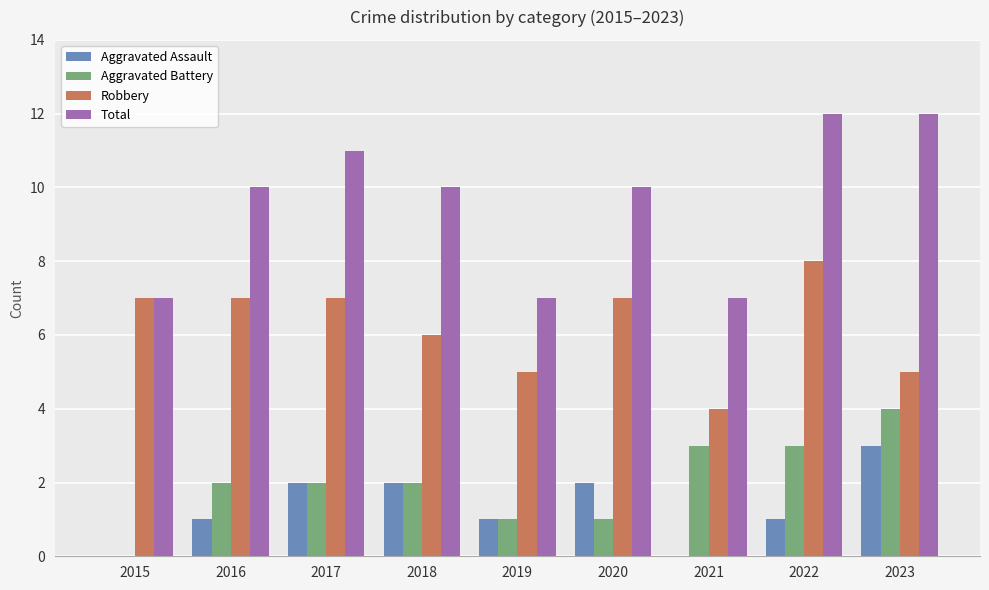

How many groups of bars are there?

9